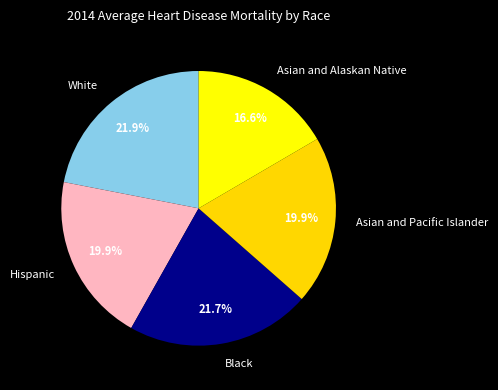

Does White represent more than half of the total?

No